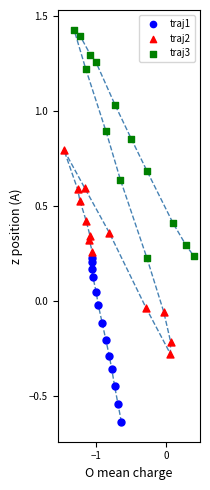

Which series has the largest Y range (max minus min)?

traj3